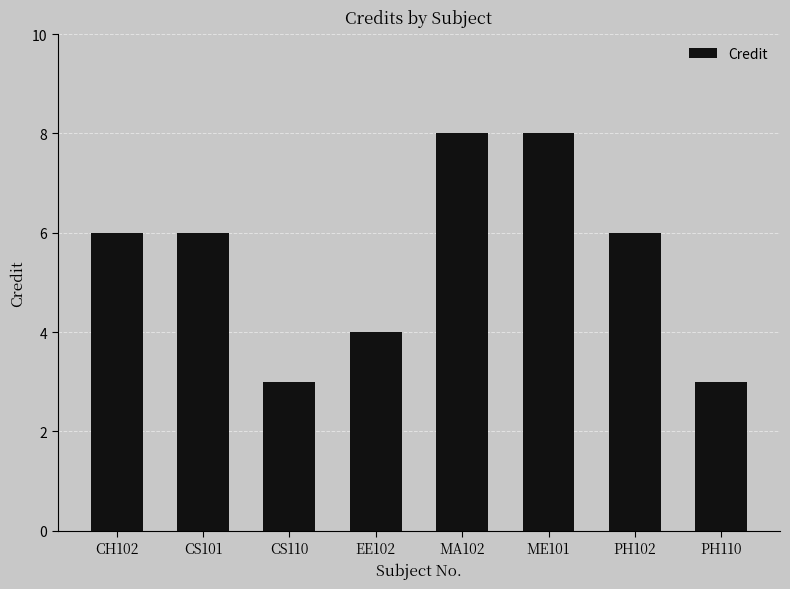

What is the change in value from CS110 to ME101?

+5